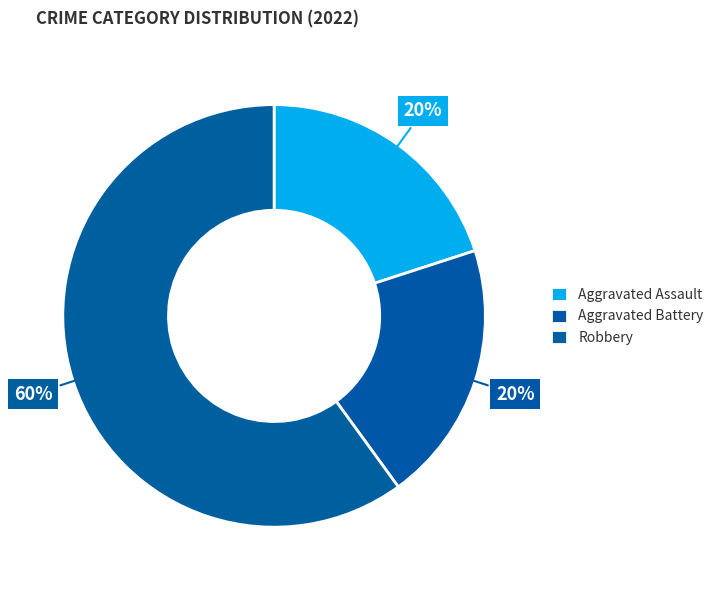

Approximately how many times larger is the value at Aggravated Battery compared to Aggravated Assault?

1.0